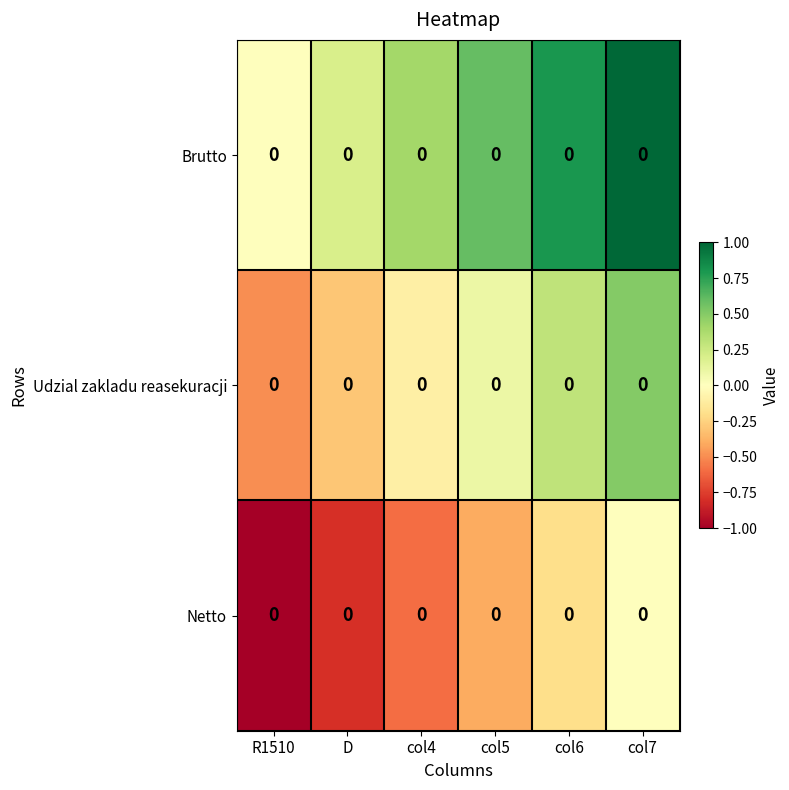

Count the number of data series in this chart.

3